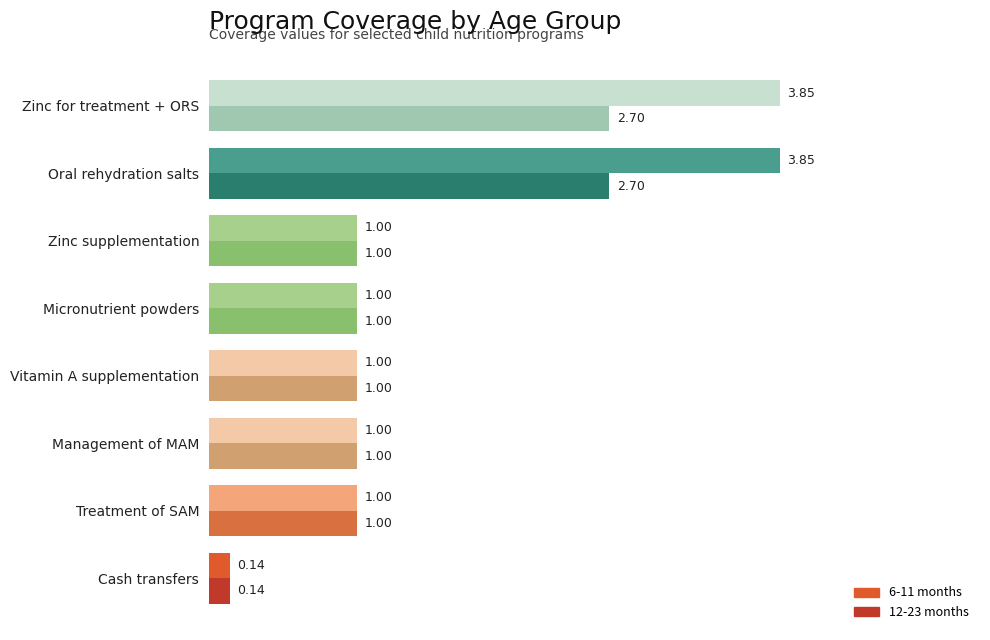

Which series has the largest range (max minus min)?

6-11 months